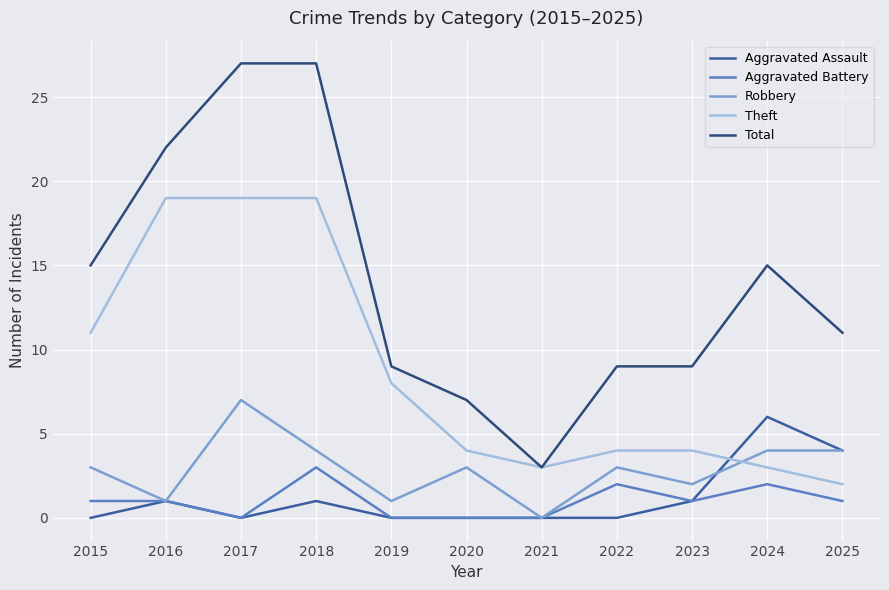

Between 2018 and 2020, which series saw the biggest shift?

Total